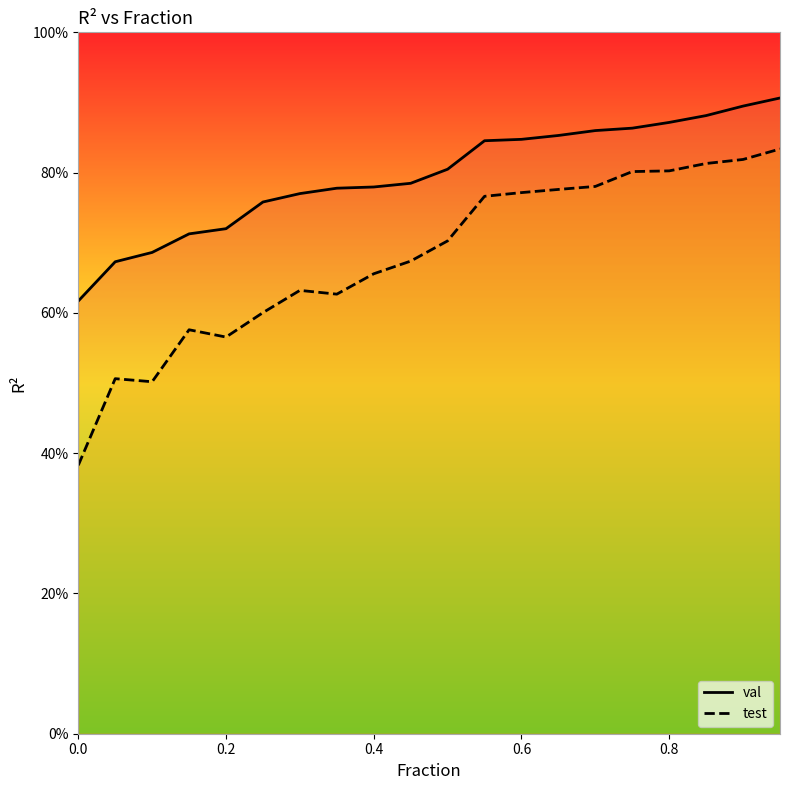

What is the value of the val point at the 2nd from the left?

0.7